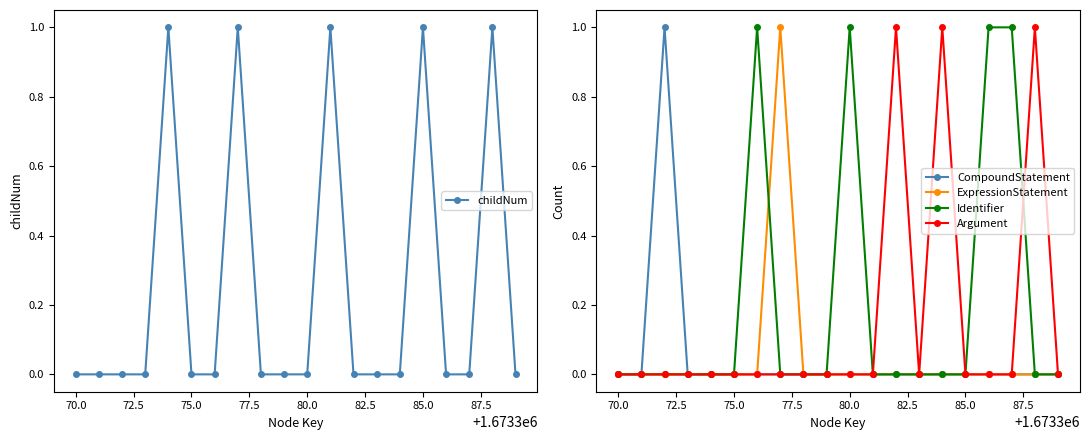

True or false: Identifier has more than 1 interior local peaks.

True